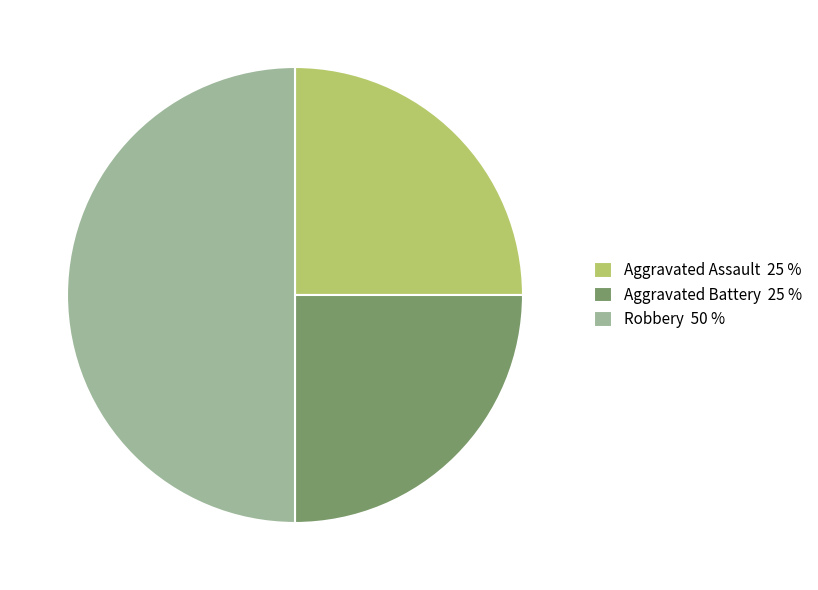

The Robbery 50 % slice represents 65% of the pie. True or false?

False